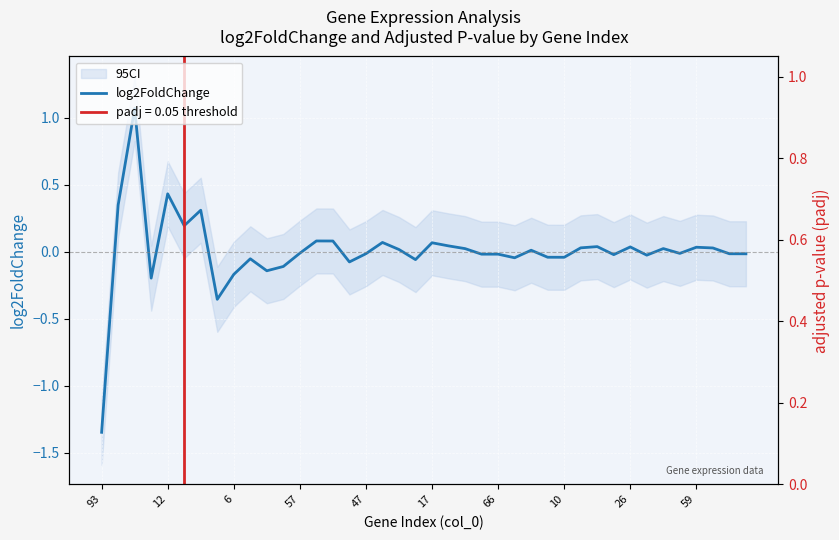

The value of log2FoldChange at 93 is -2.2. True or false?

False